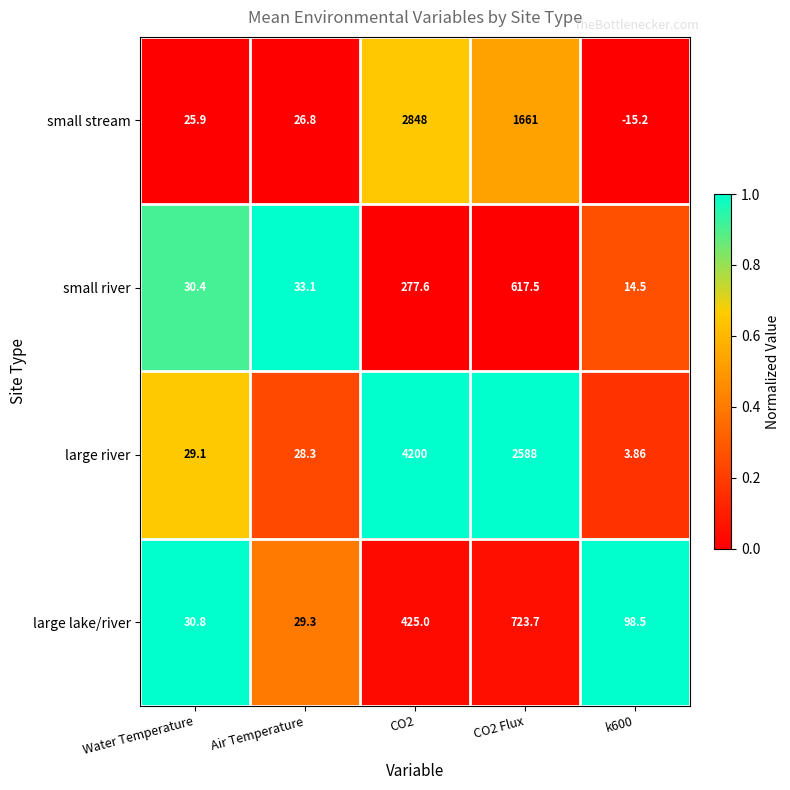

How many series are shown in this chart?

4